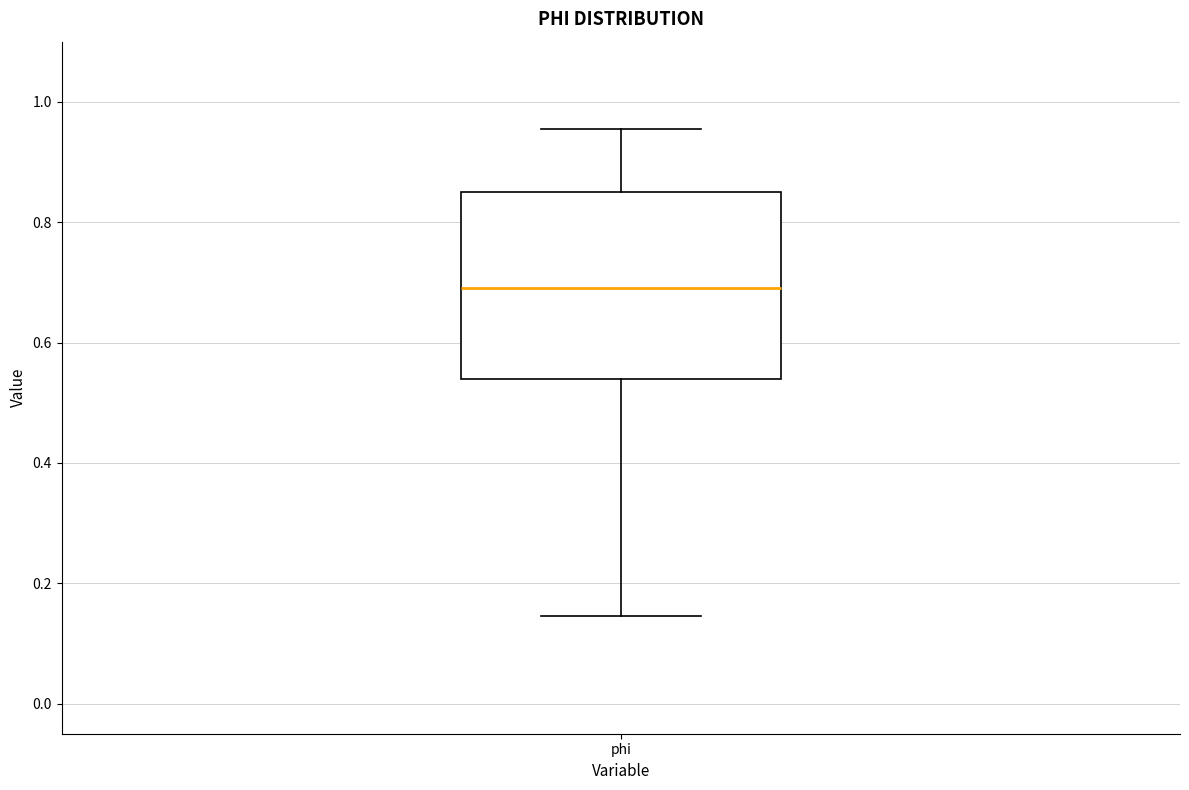

Read this box plot against the y-axis: the position of the median line, the range covered by the box, and the ends of both whiskers. The values are not printed on the chart, so give them approximately, as read against the axis.

median 0.70, box 0.54 to 0.86, whiskers 0.14 to 0.96